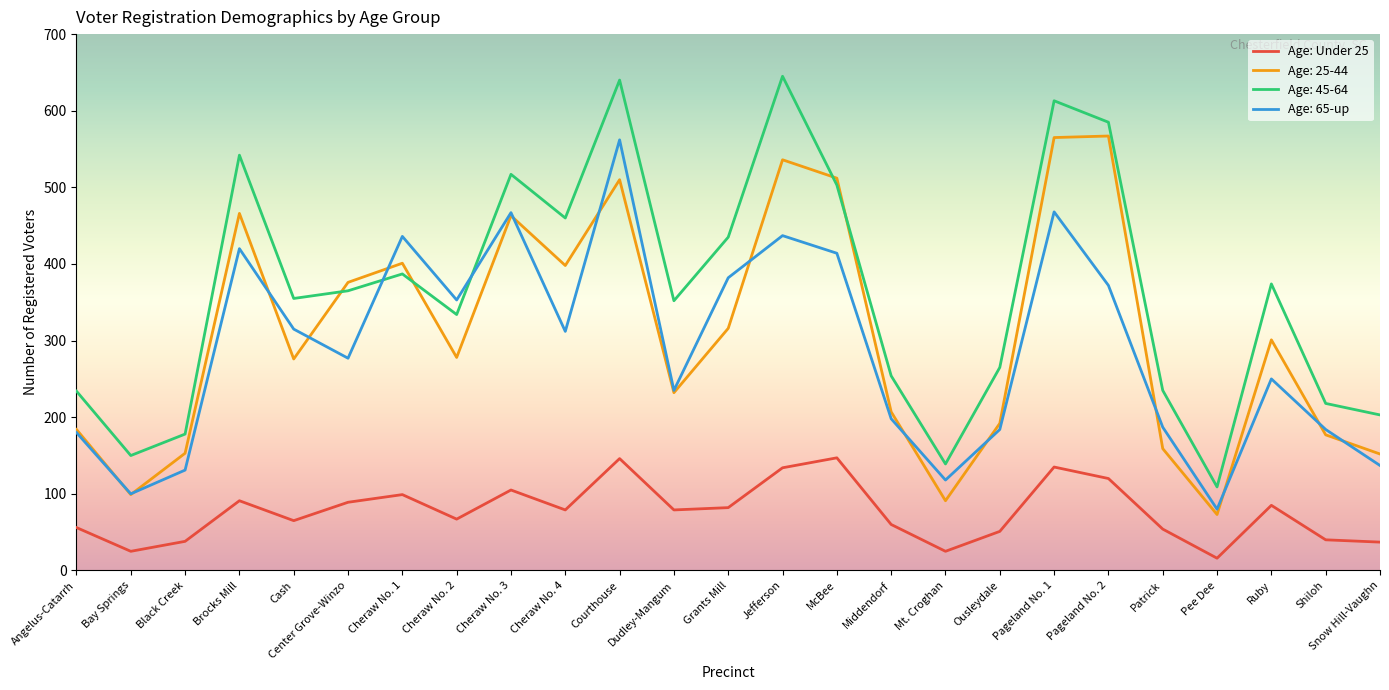

Is it true that Age: 25-44 equals 283 at Middendorf?

False